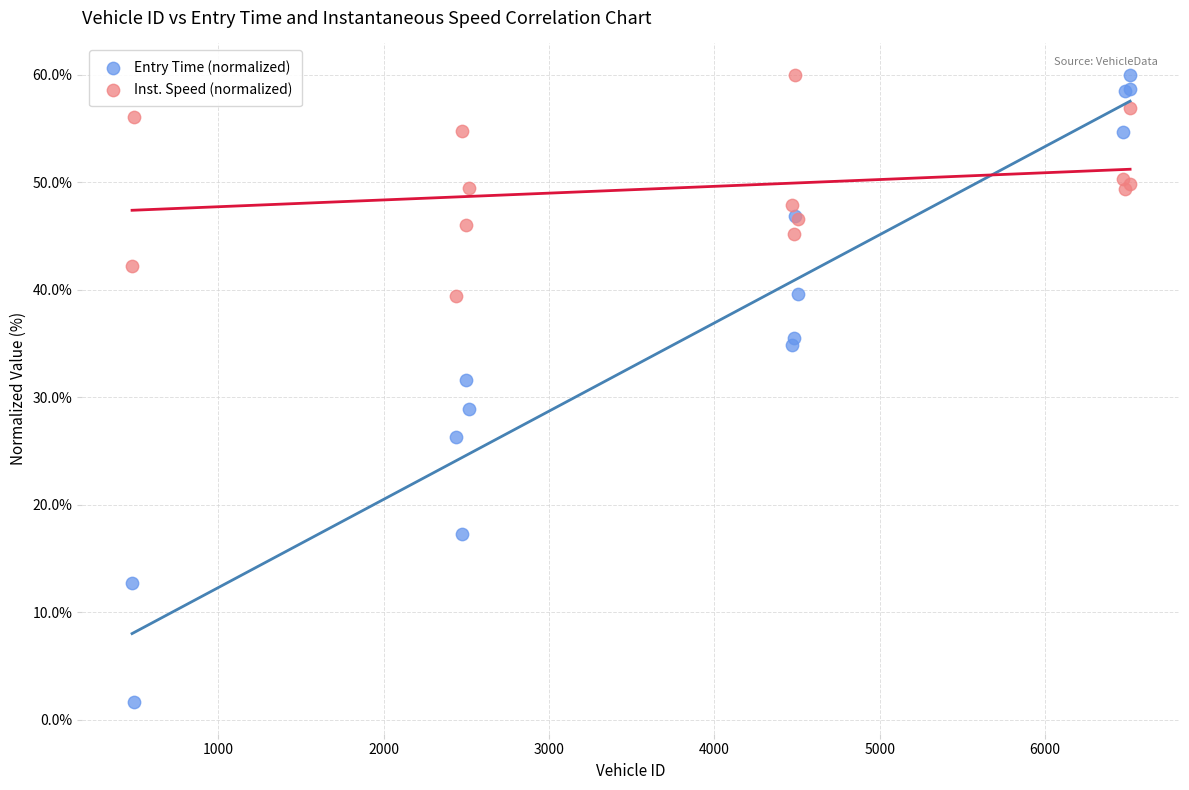

Which series reaches the minimum Y coordinate?

Entry Time (normalized)